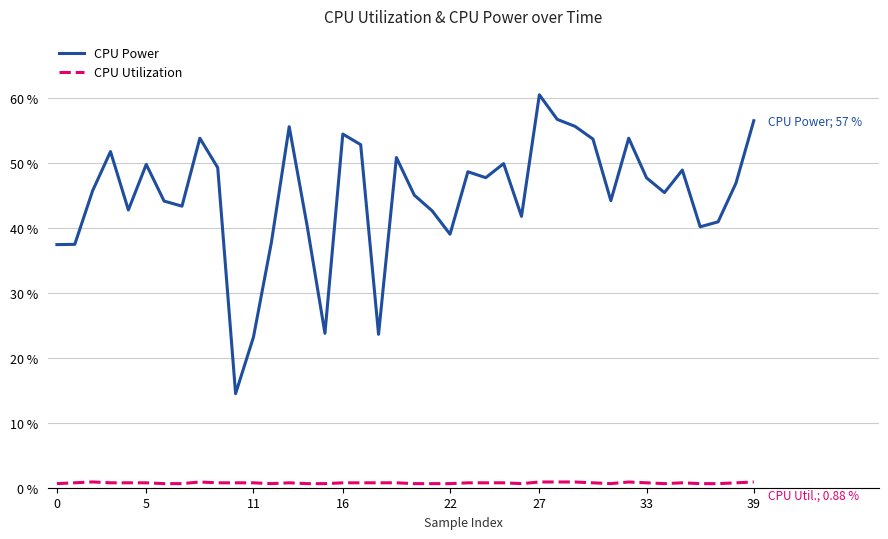

What is the difference between the maximum and minimum values in the CPU Power series?

46.0